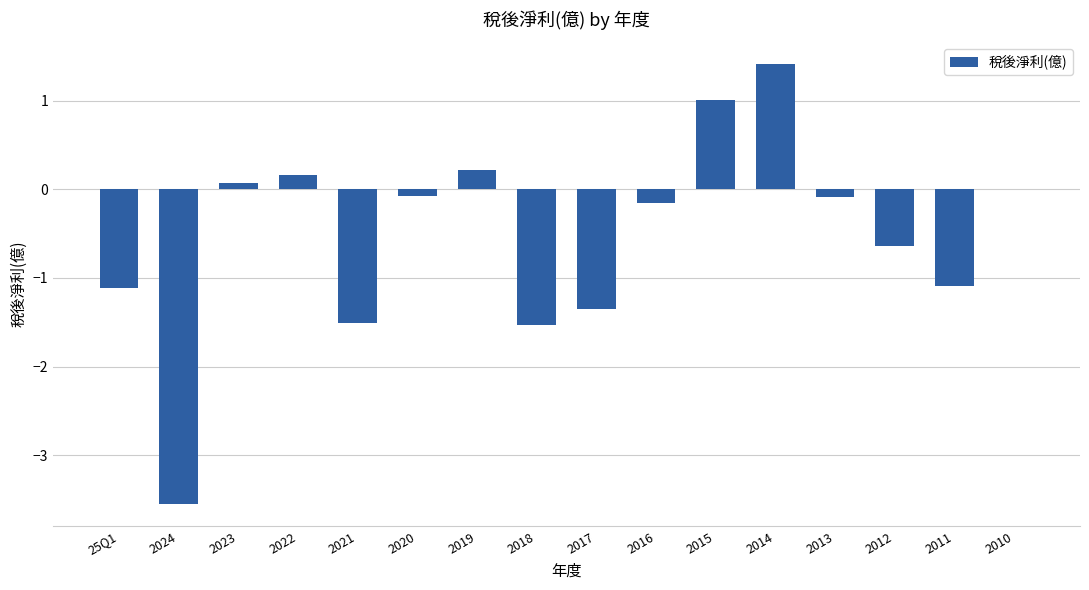

What is the average value?

-0.5